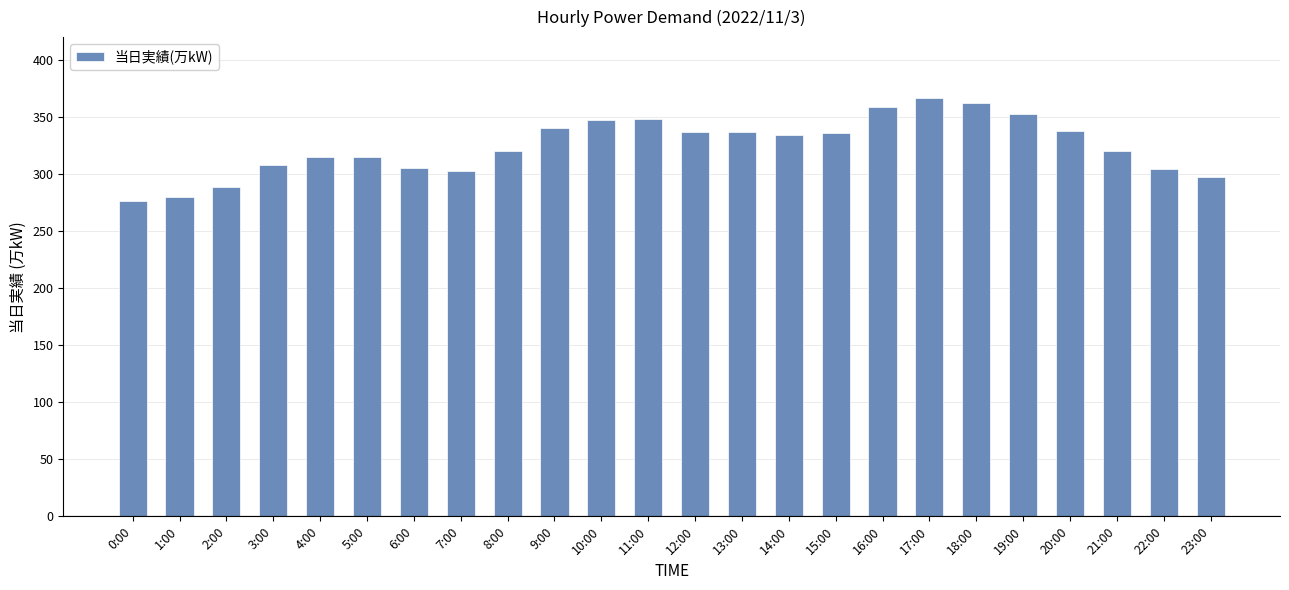

What position from the left is 19:00?

20